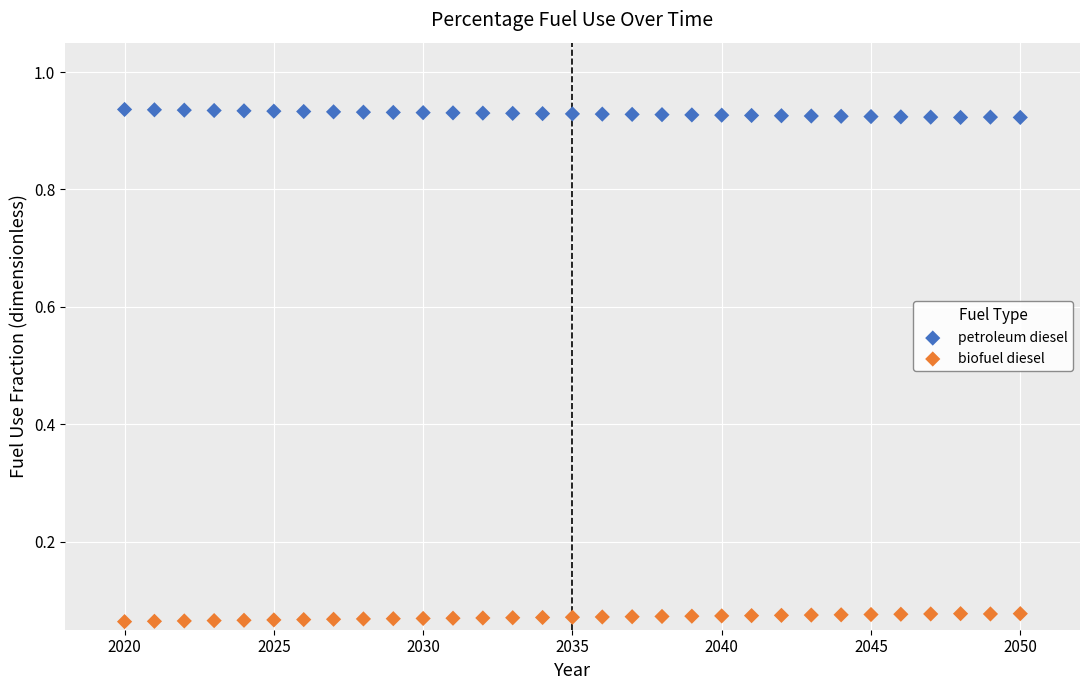

Which series contains the lowest Y value?

biofuel diesel